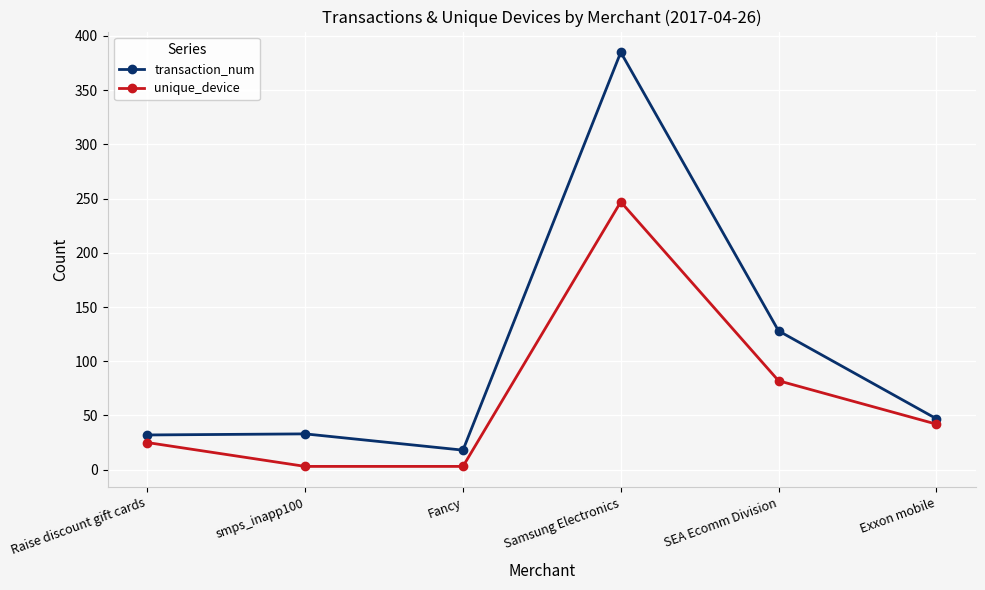

What are all the series names shown in the legend?

transaction_num, unique_device